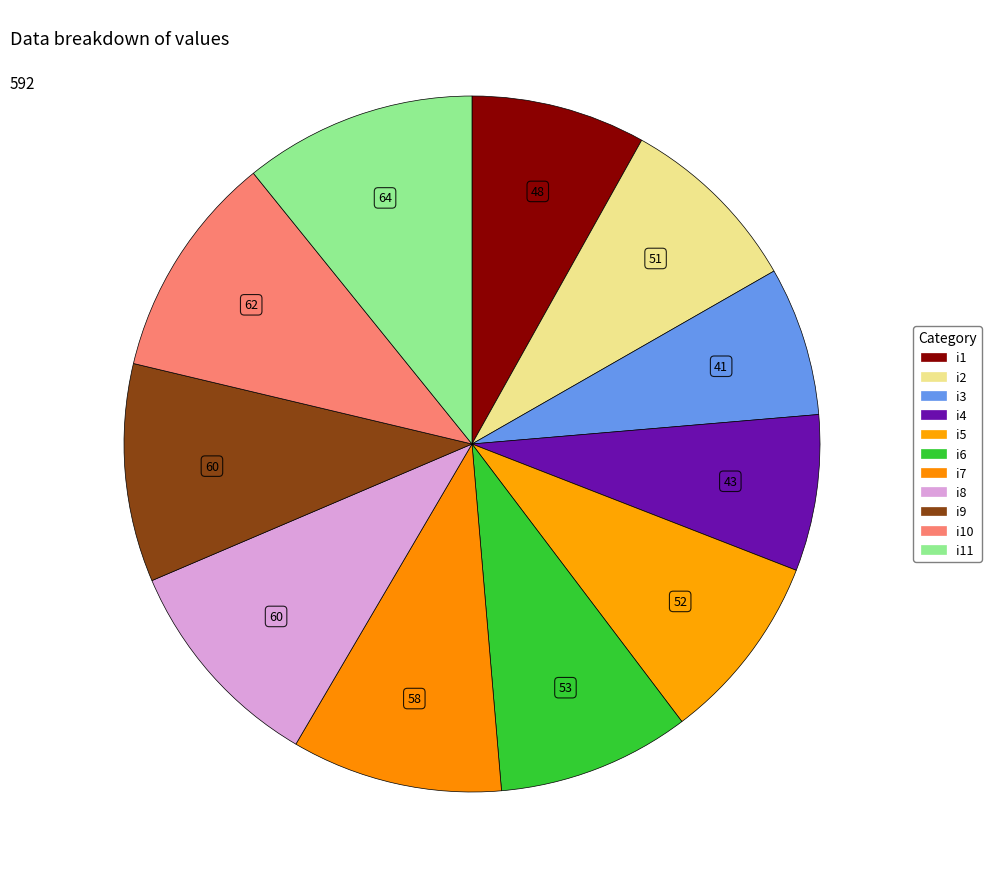

Count the number of slices in the pie.

11